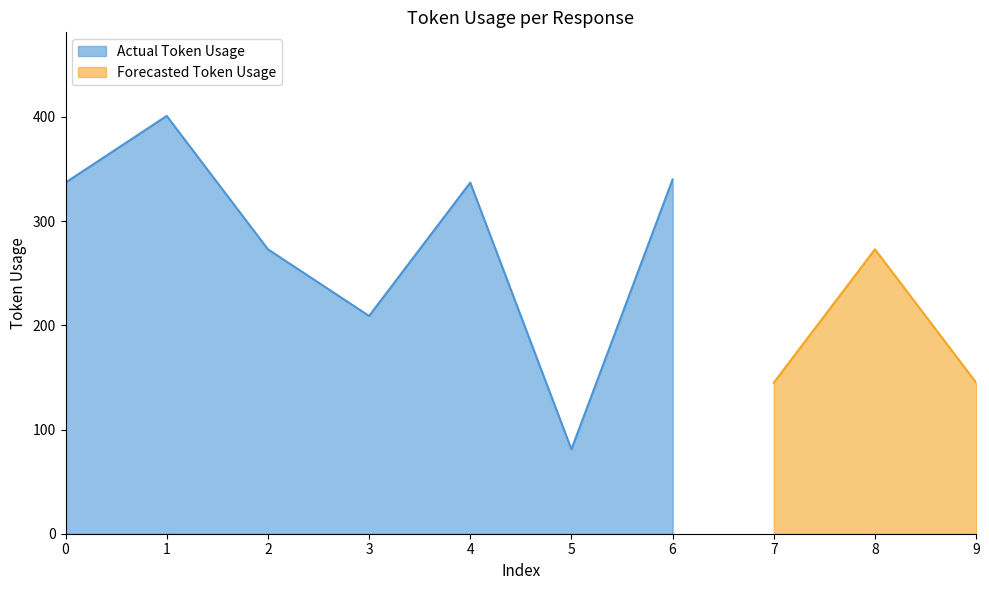

Reading right to left, what are all the values shown in this chart?

9=145	8=273	7=145	6=340	5=81	4=337	3=209	2=273	1=401	0=337